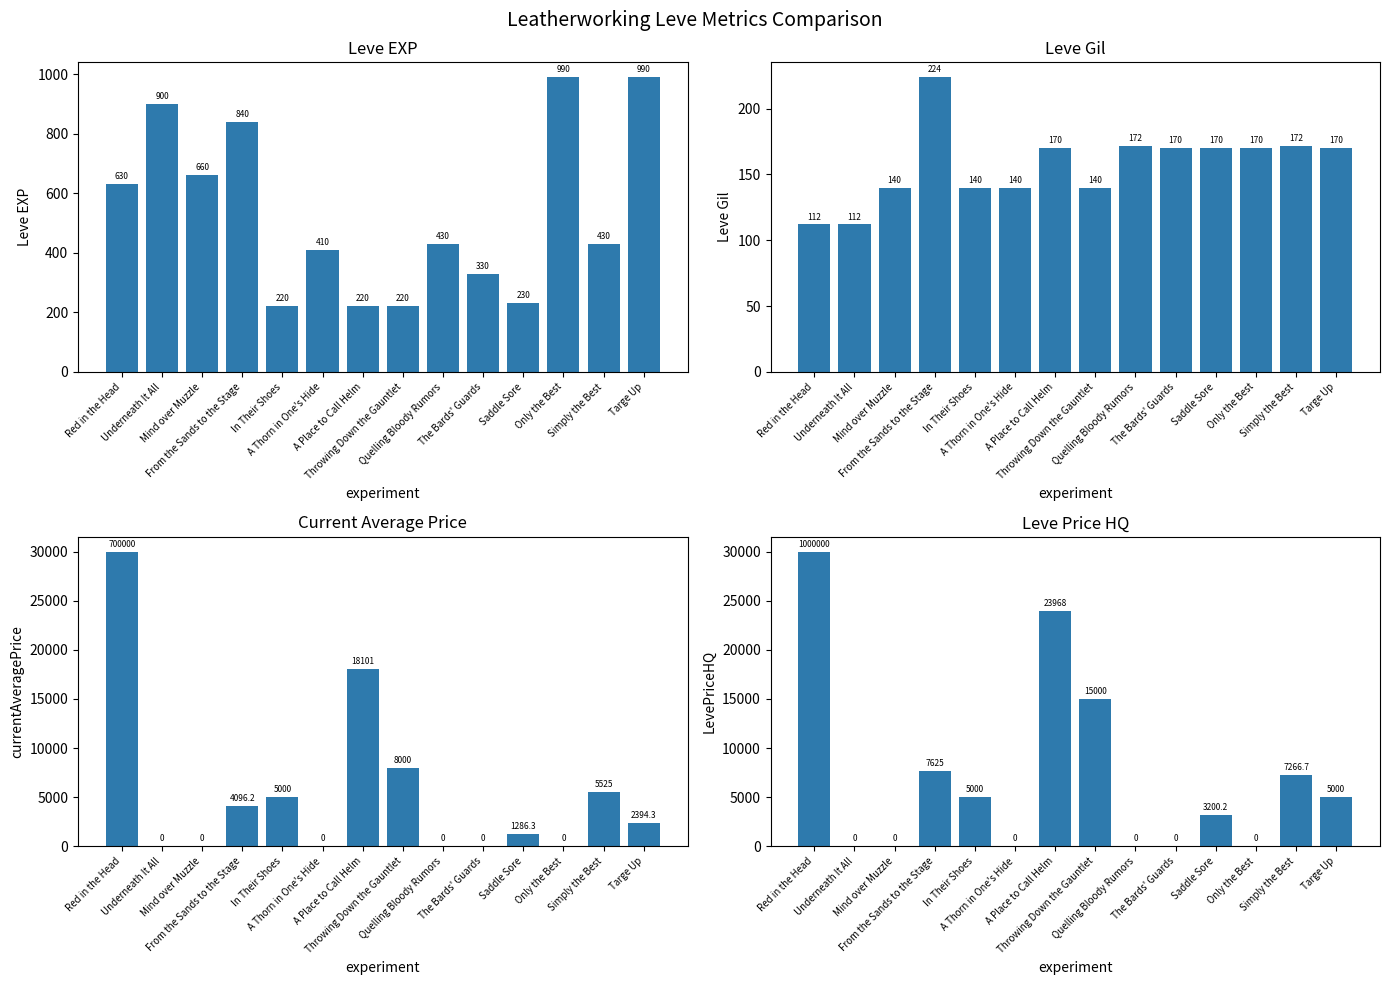

What position from the right is Simply the Best?

2